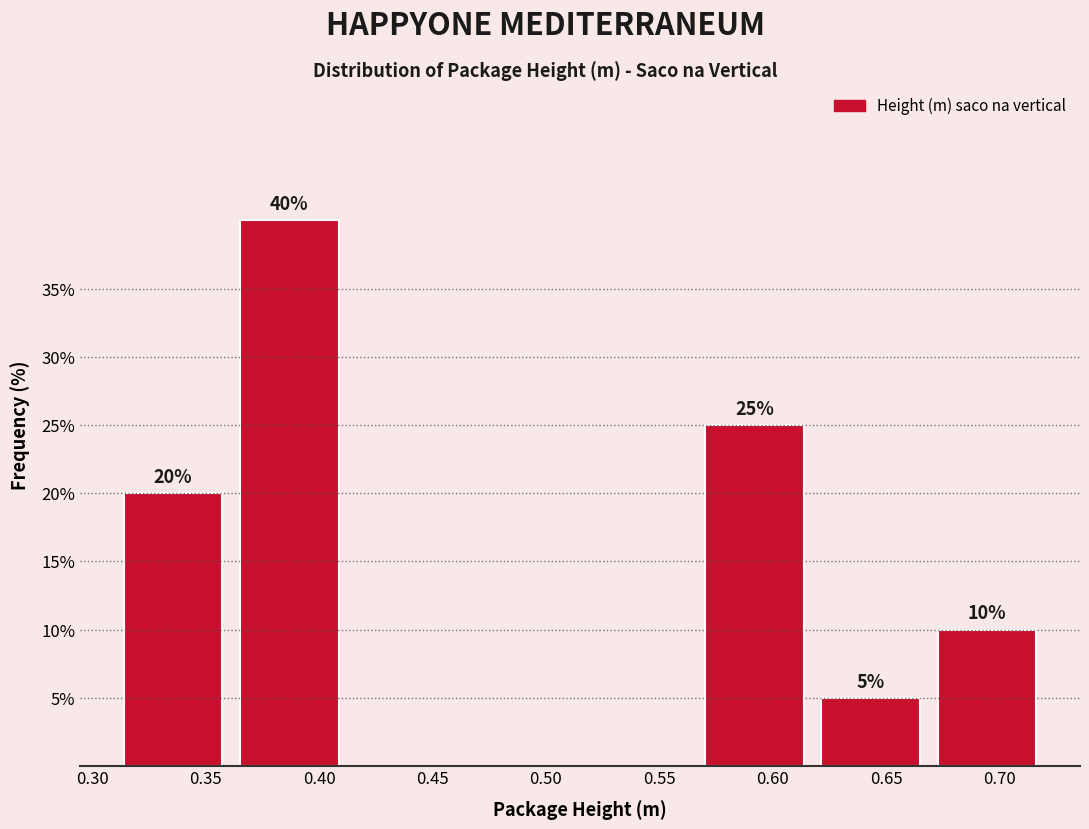

Over which range of the x-axis is the bar tallest?

0.360 to 0.415